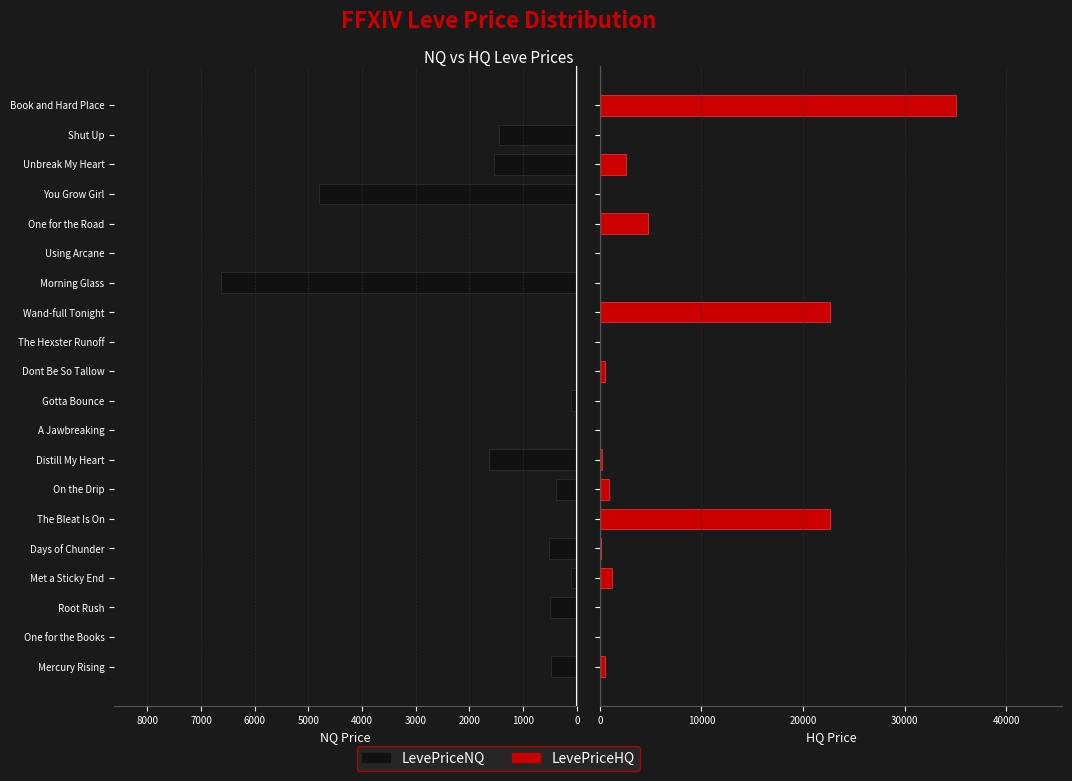

What are all the series names shown in the legend?

LevePriceNQ, LevePriceHQ